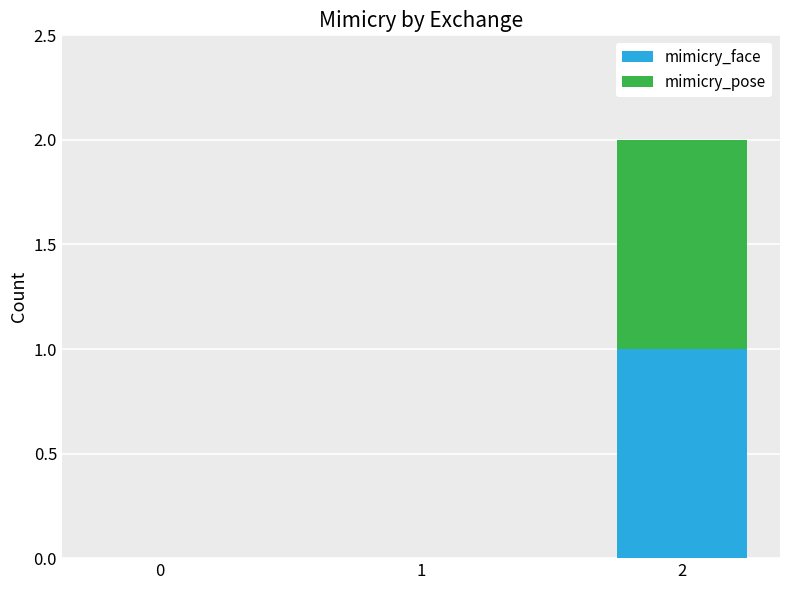

The value of mimicry_face at 1 is 0. True or false?

True